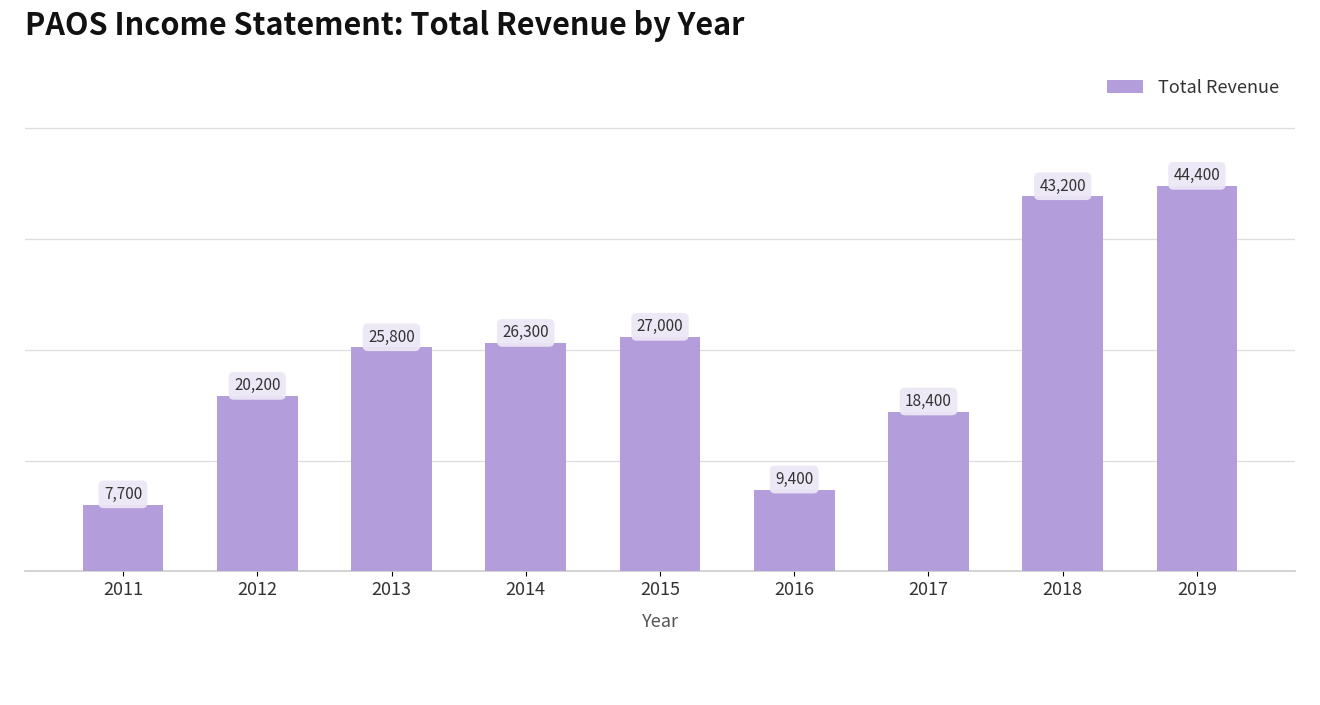

What is the average value?

24711